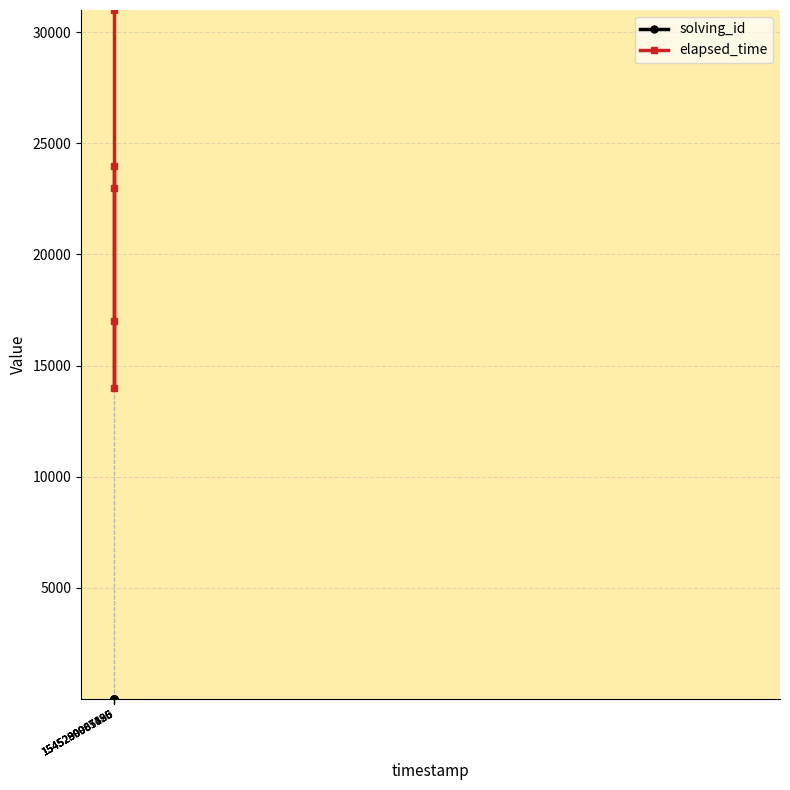

What is the value of the elapsed_time point at the 3rd from the left?

14000